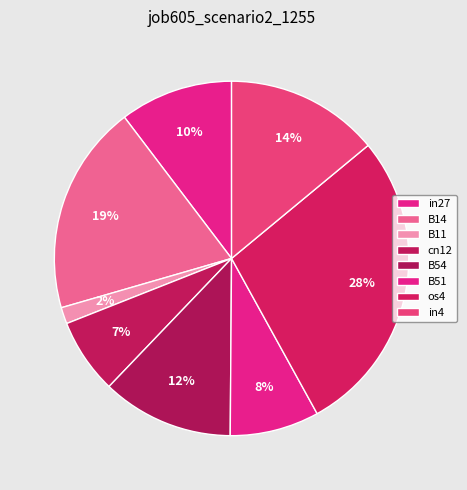

Which slice is the largest?

os4